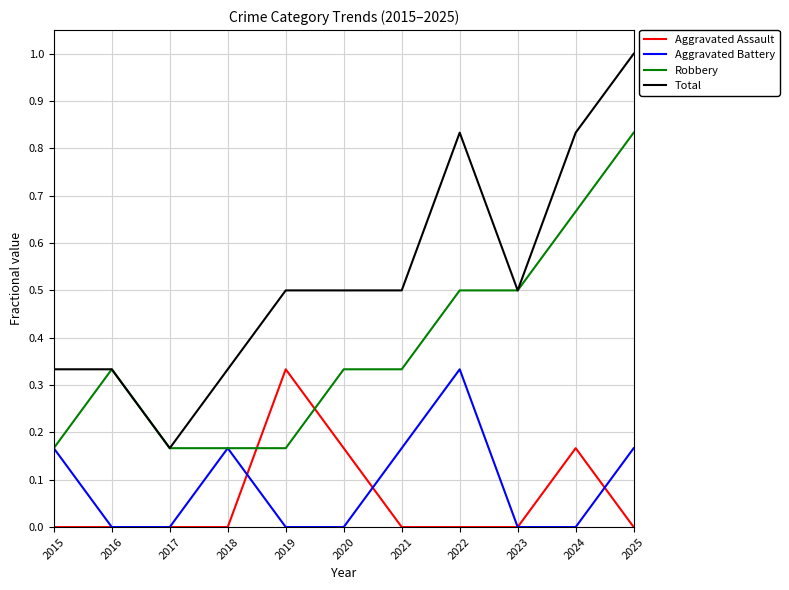

Which series changed the most between 2016 and 2022?

Total